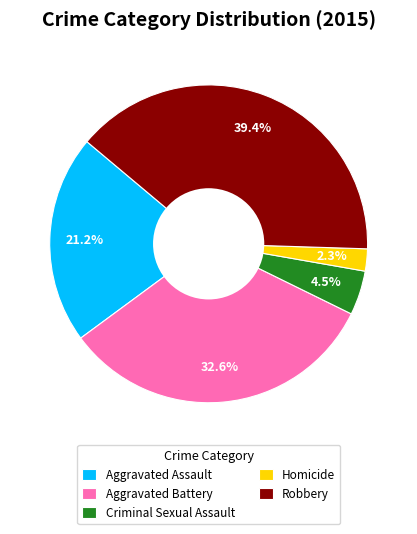

To the nearest percent, what portion does Robbery represent?

39%